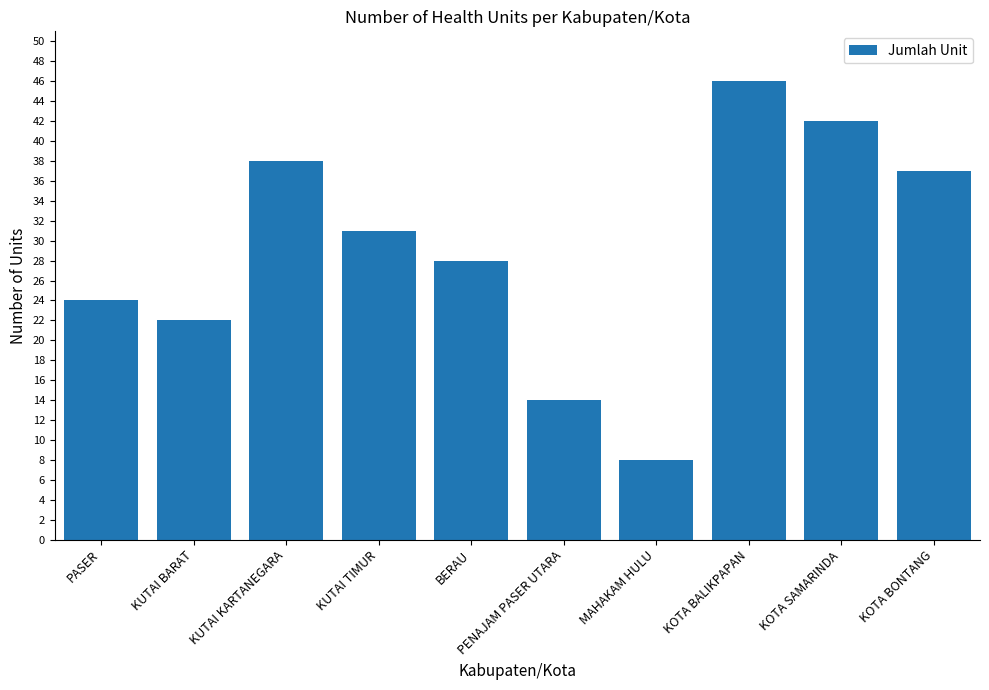

Does the chart contain any negative values?

No